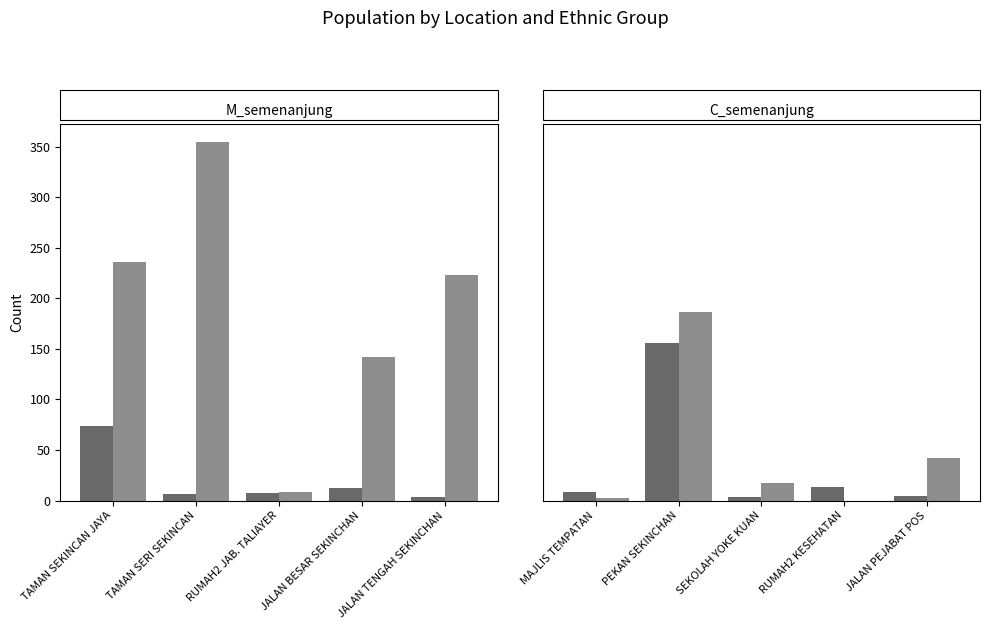

At which category is the sum across all series the highest?

PEKAN SEKINCHAN